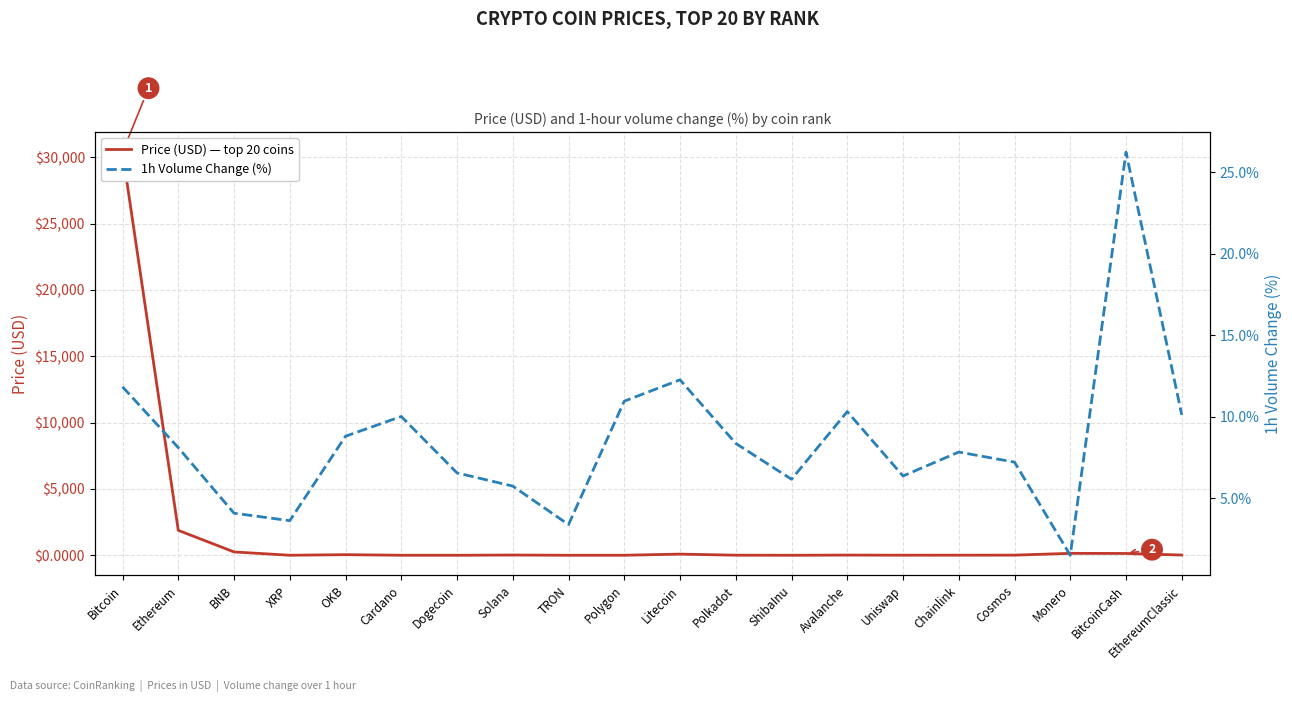

Count the number of categories in the chart.

20